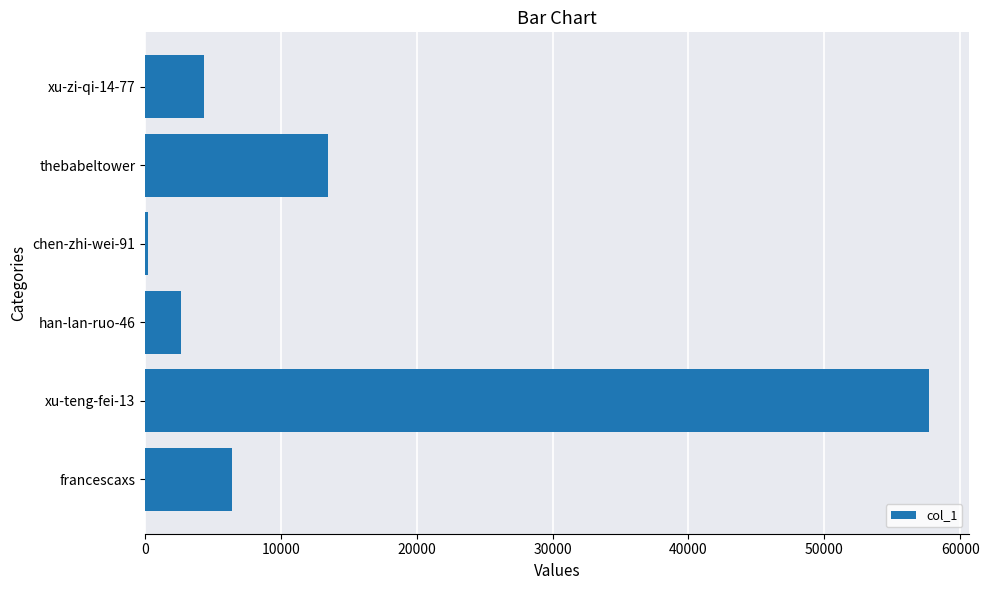

At which label is the value closest to 28962?

thebabeltower